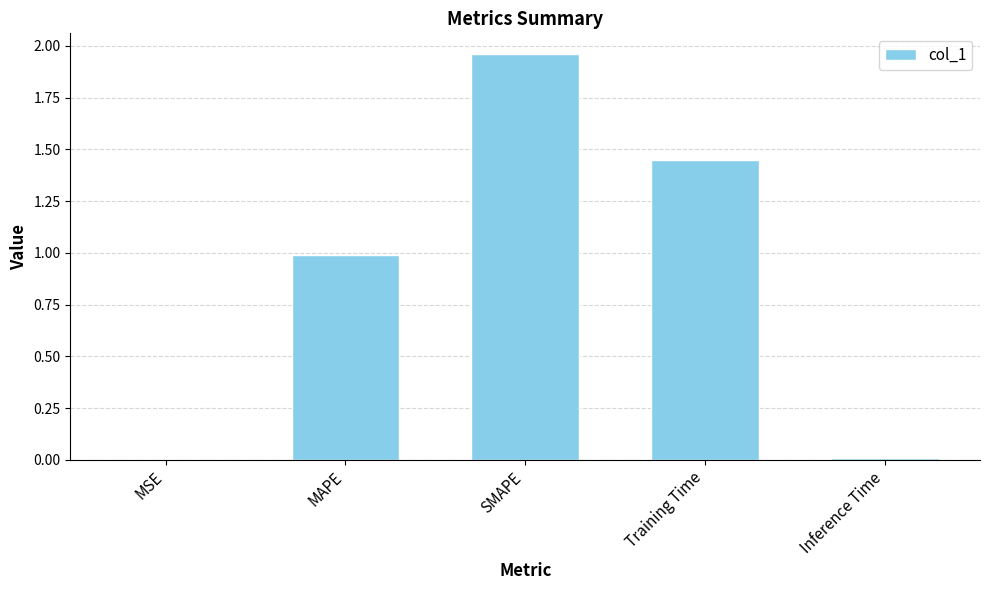

At which category does the chart reach its peak across all series?

SMAPE